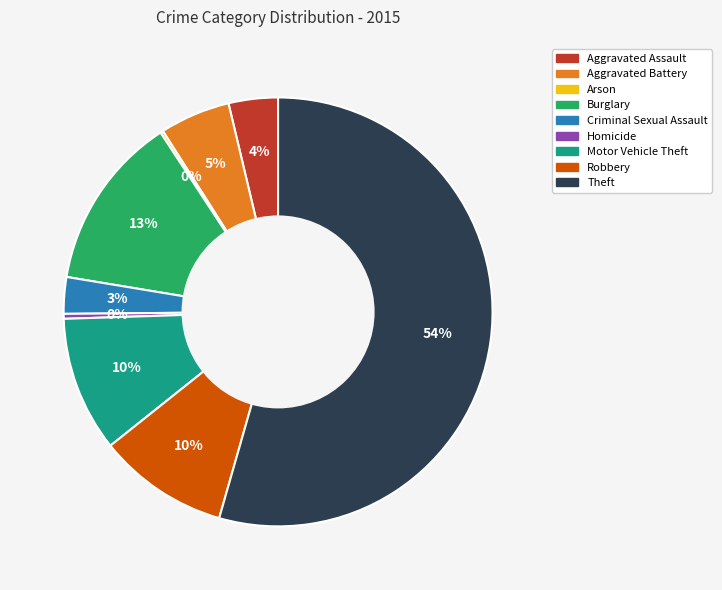

What percentage is the Motor Vehicle Theft slice, to the nearest percent?

10%